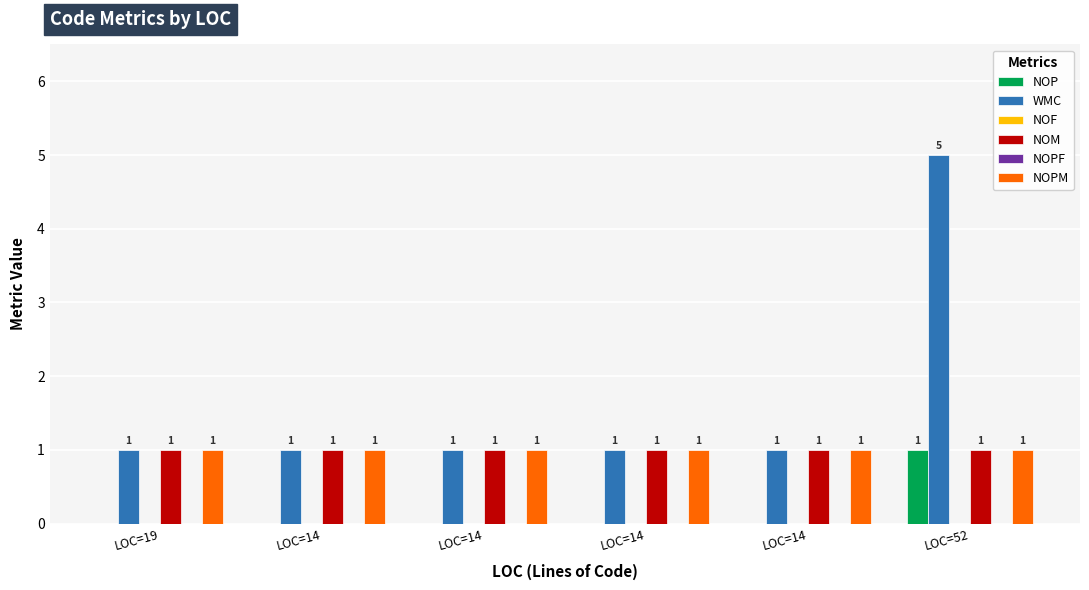

At which label does NOP reach its peak?

LOC=52